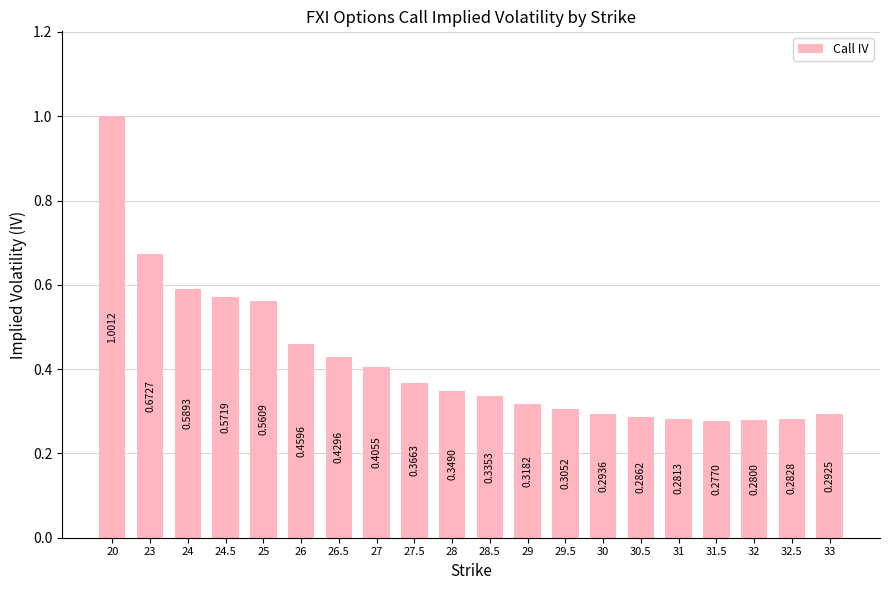

What is the sum of all values?

8.4